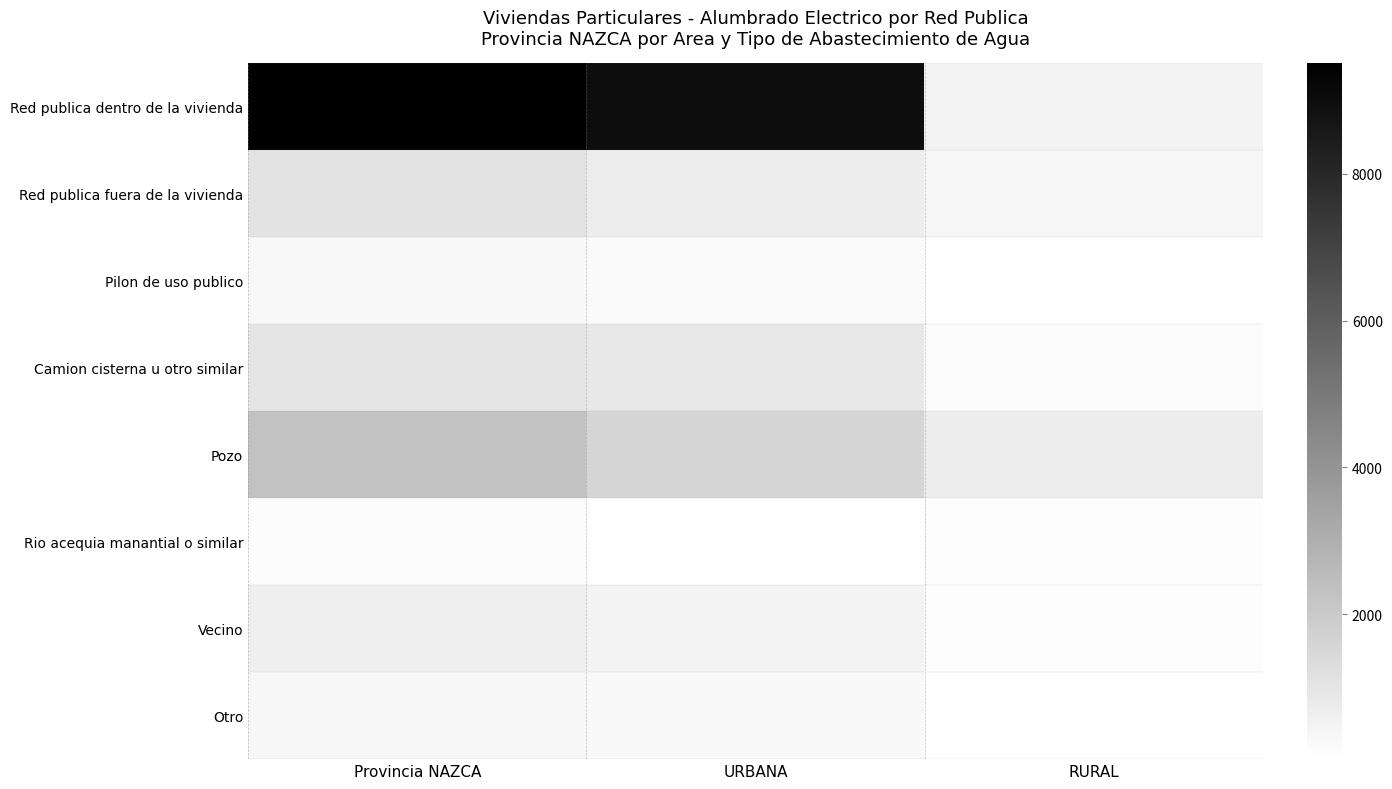

Reading right to left, extract all data points from this chart.

Red publica dentro de la vivienda: RURAL=501	URBANA=9005	Provincia NAZCA=9506
Red publica fuera de la vivienda: RURAL=369	URBANA=705	Provincia NAZCA=1074
Pilon de uso publico: RURAL=49	URBANA=247	Provincia NAZCA=296
Camion cisterna u otro similar: RURAL=139	URBANA=883	Provincia NAZCA=1022
Pozo: RURAL=695	URBANA=1610	Provincia NAZCA=2305
Rio acequia manantial o similar: RURAL=116	URBANA=26	Provincia NAZCA=142
Vecino: RURAL=126	URBANA=496	Provincia NAZCA=622
Otro: RURAL=52	URBANA=273	Provincia NAZCA=325